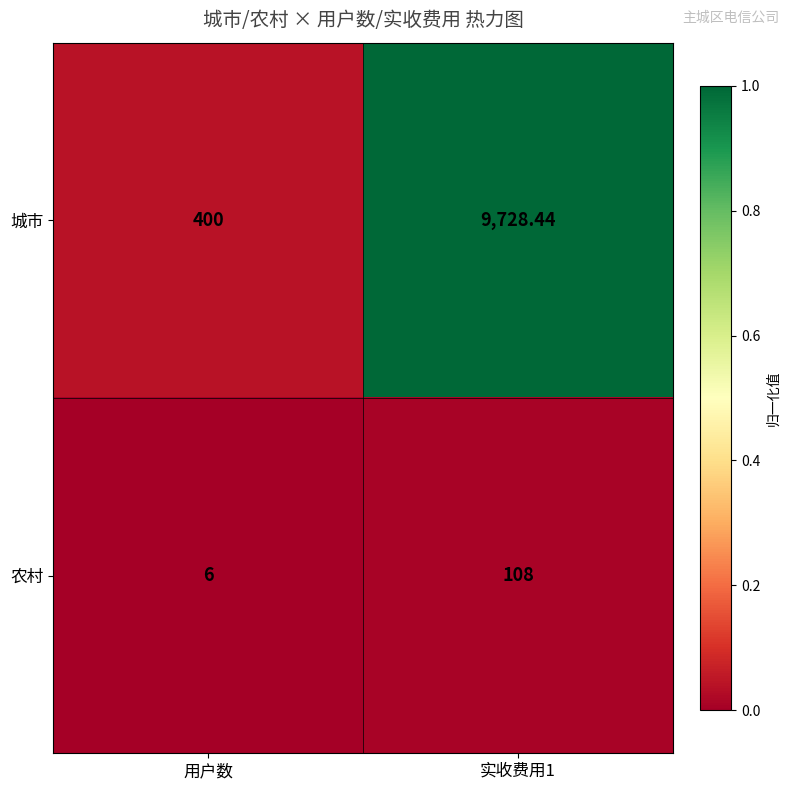

Rank the series by their average value, from lowest to highest.

农村, 城市